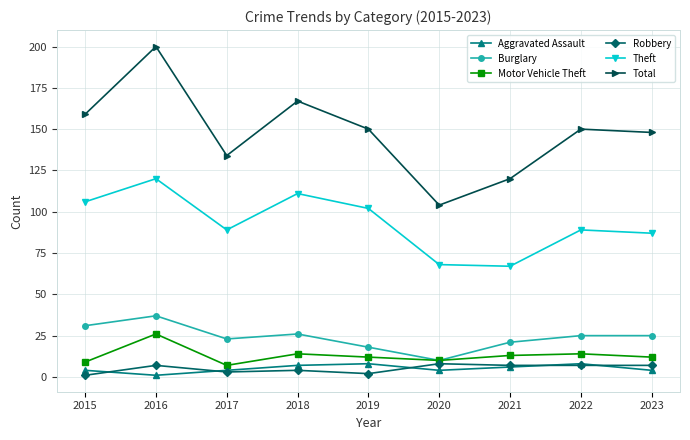

At which category does Motor Vehicle Theft reach its first local valley?

2017